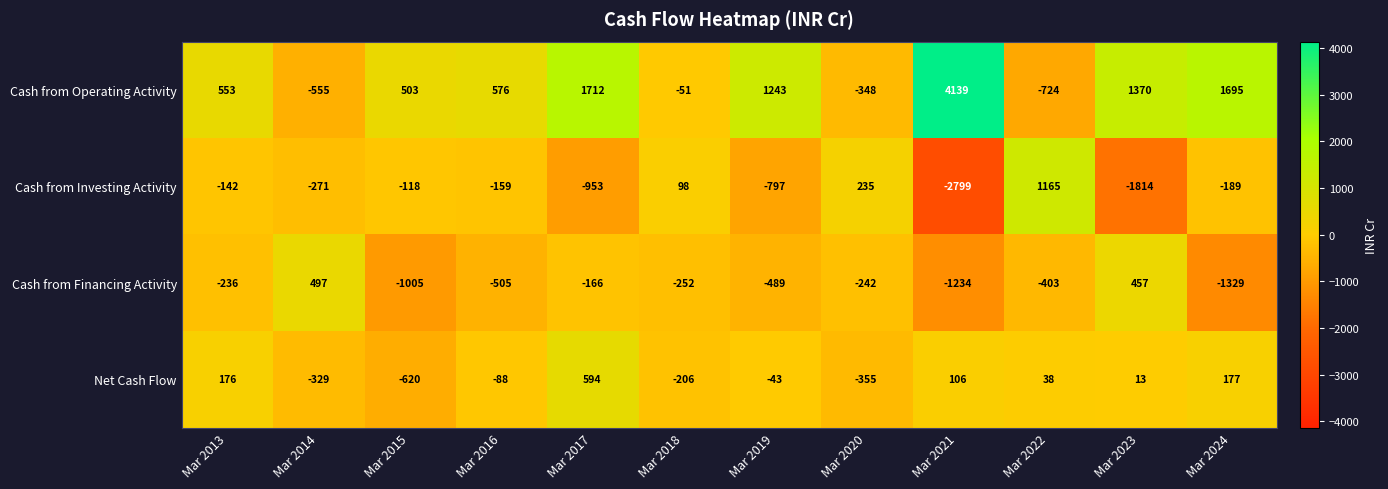

Which series has the largest total across all categories?

Cash from Operating Activity